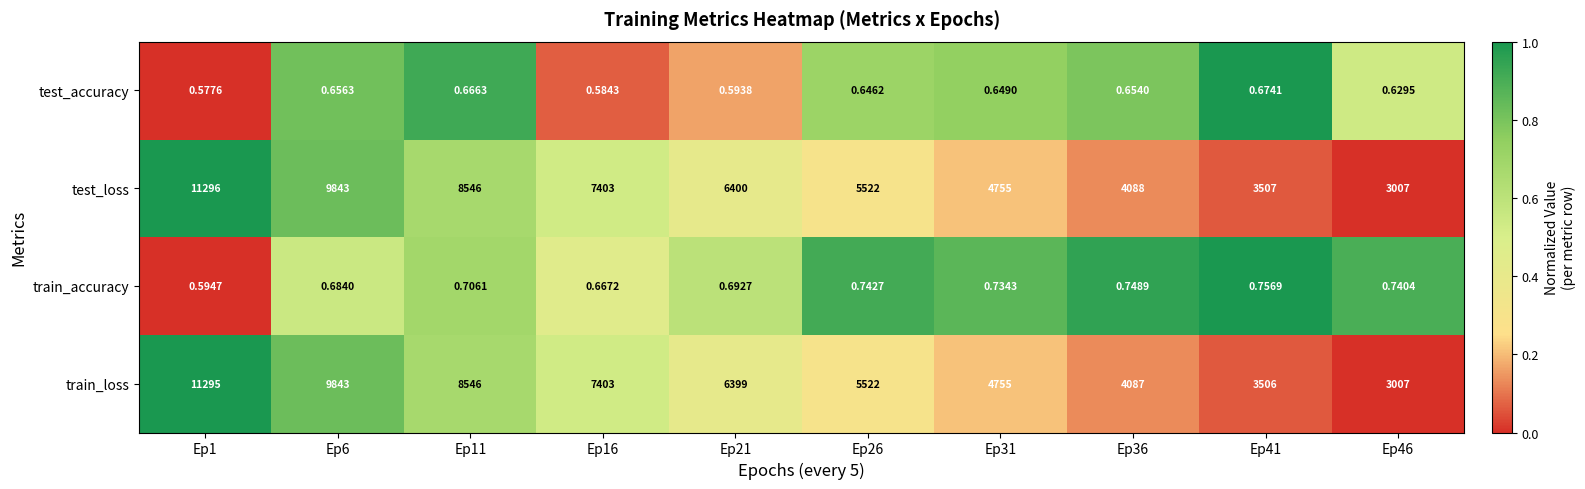

Which series has the widest spread of values?

test_loss